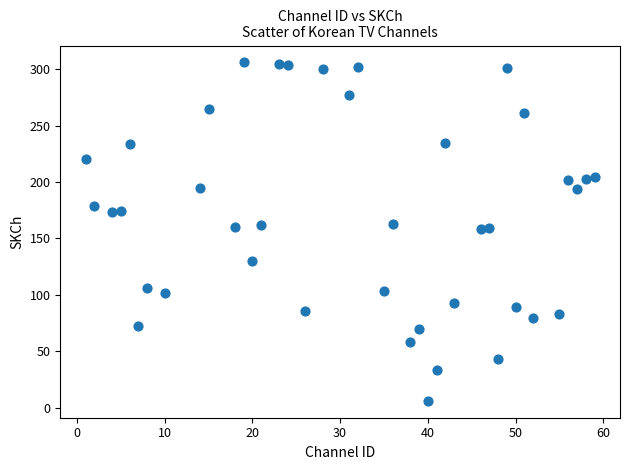

What is the range of Y values (max minus min)?

300